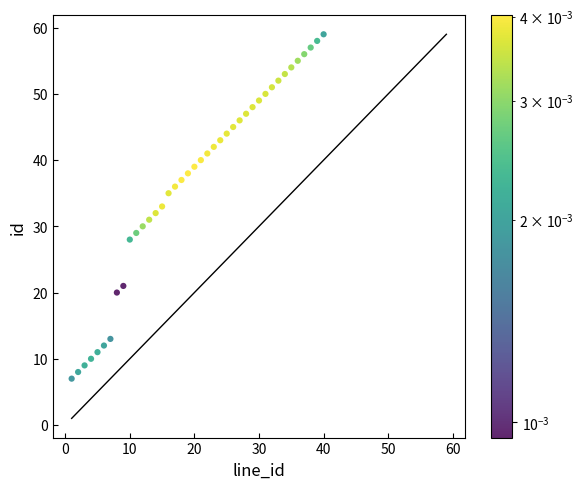

What is the range of Y values (max minus min)?

52